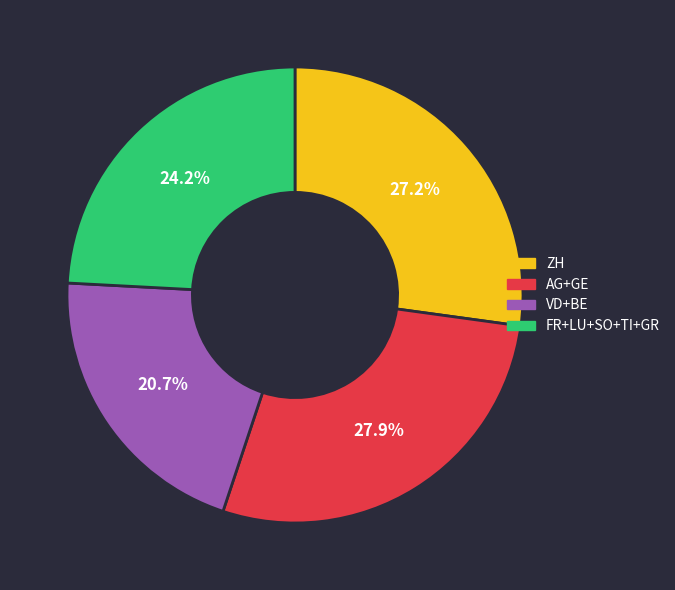

Approximately how many times larger is the value at FR+LU+SO+TI+GR compared to ZH?

0.9